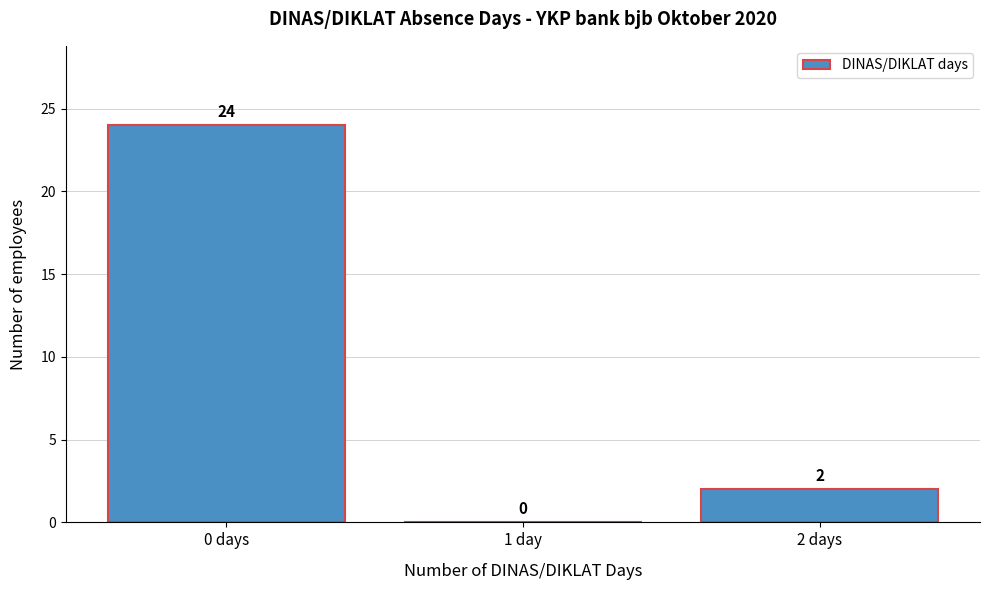

Reading left to right, transcribe all the data shown in this chart.

0 days=24	1 day=0	2 days=2